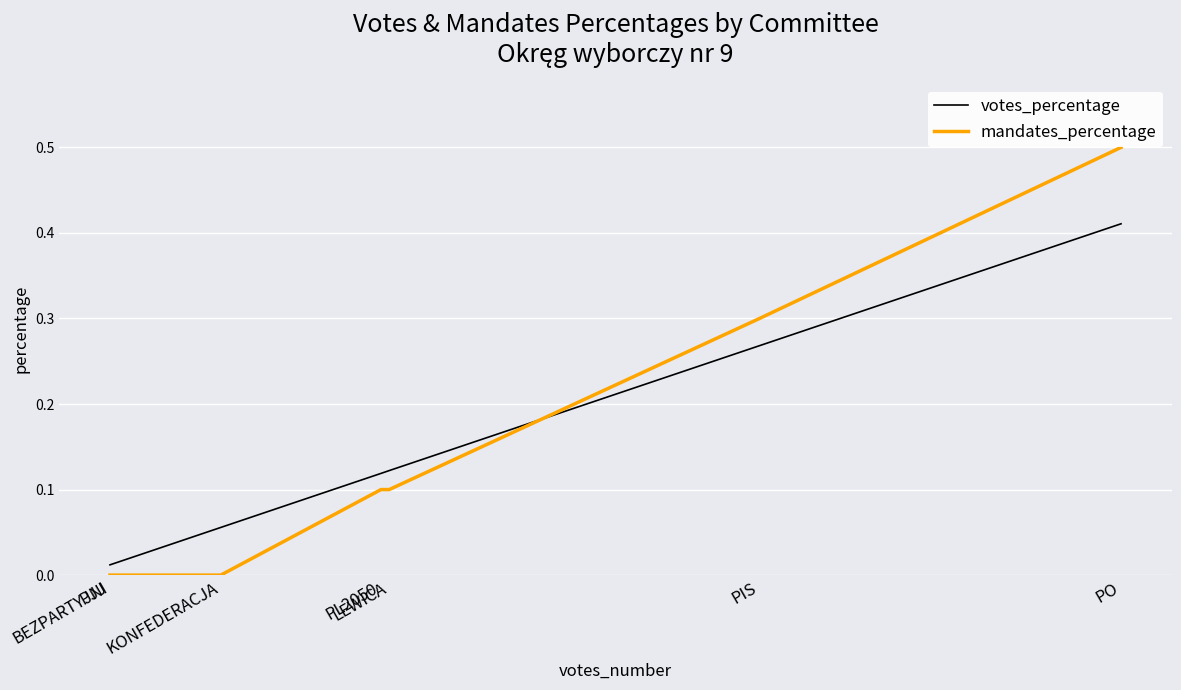

Does the chart display data point markers on the line(s)?

No